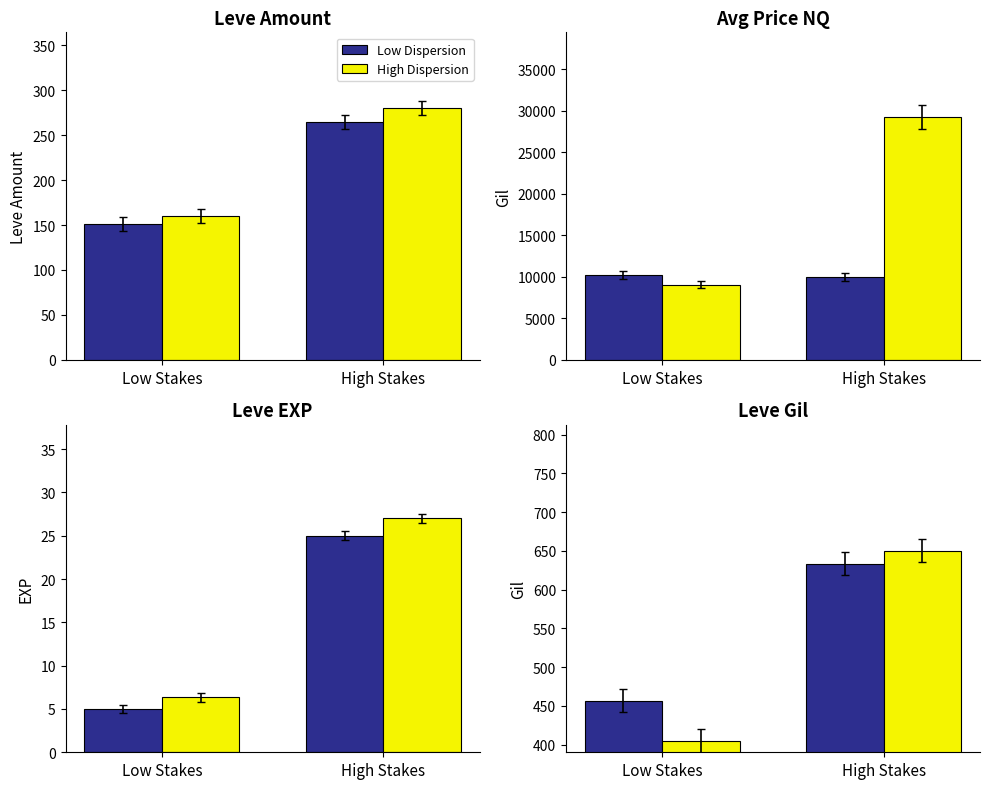

Which series has the largest range (max minus min)?

High Dispersion